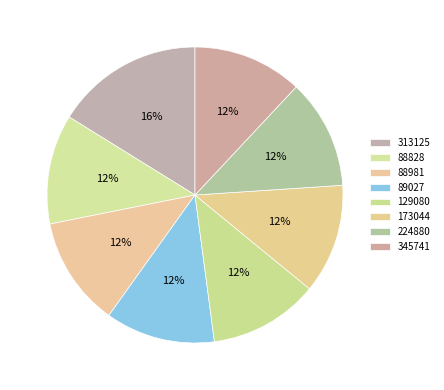

Is 88828 the majority of the pie?

No